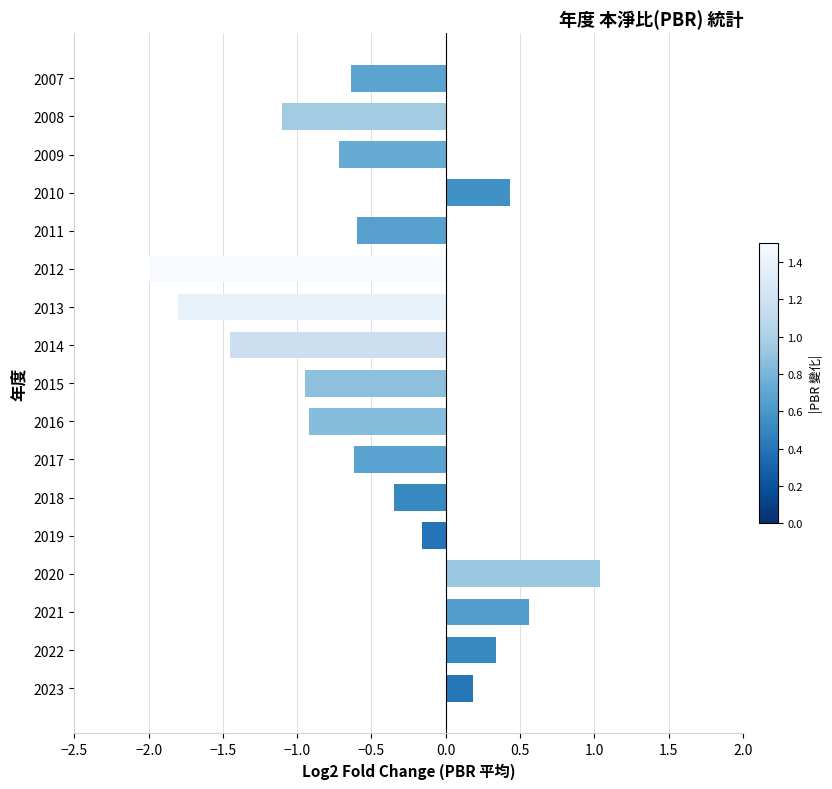

At which category does the chart reach its minimum across all series?

2012